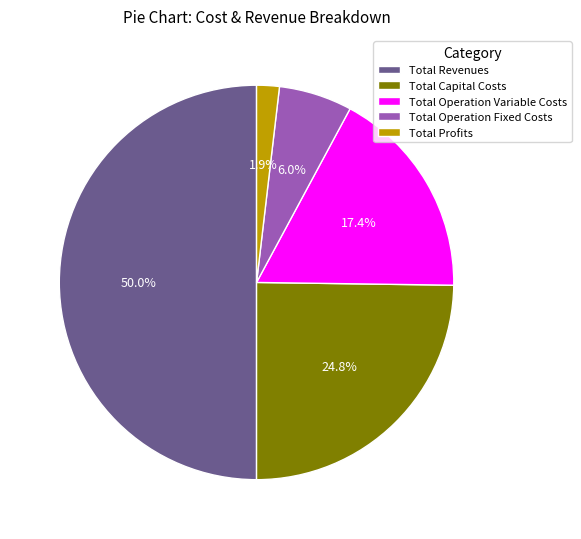

Which slice is the largest?

Total Revenues